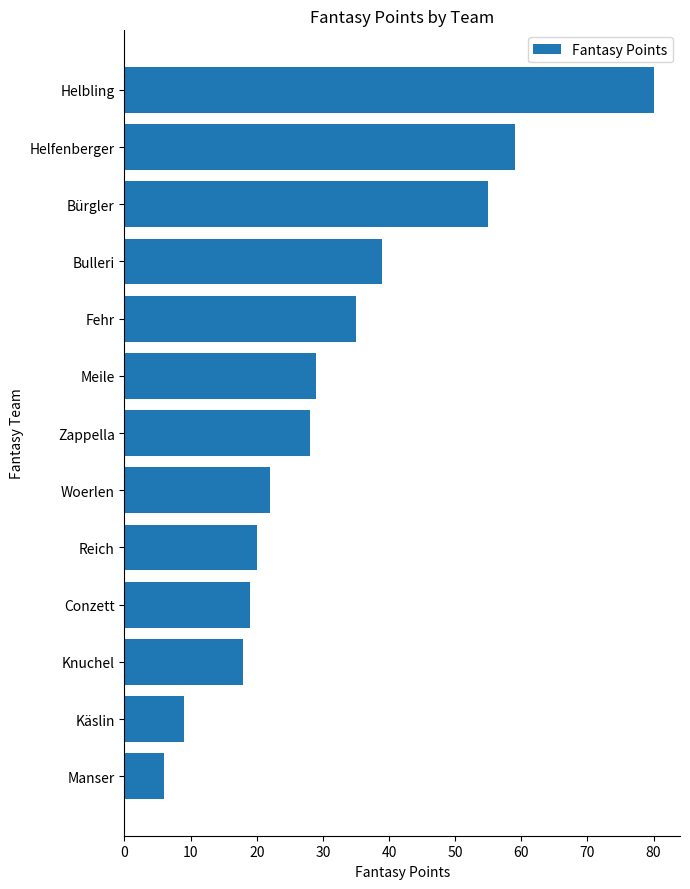

At which label is the value closest to 43?

Bulleri